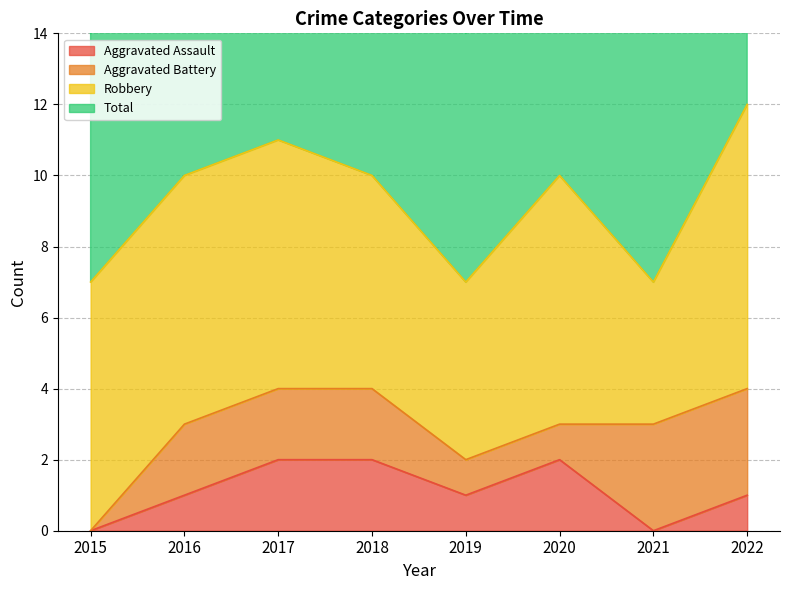

True or false: Aggravated Assault has a value of 2 at 2019.

False